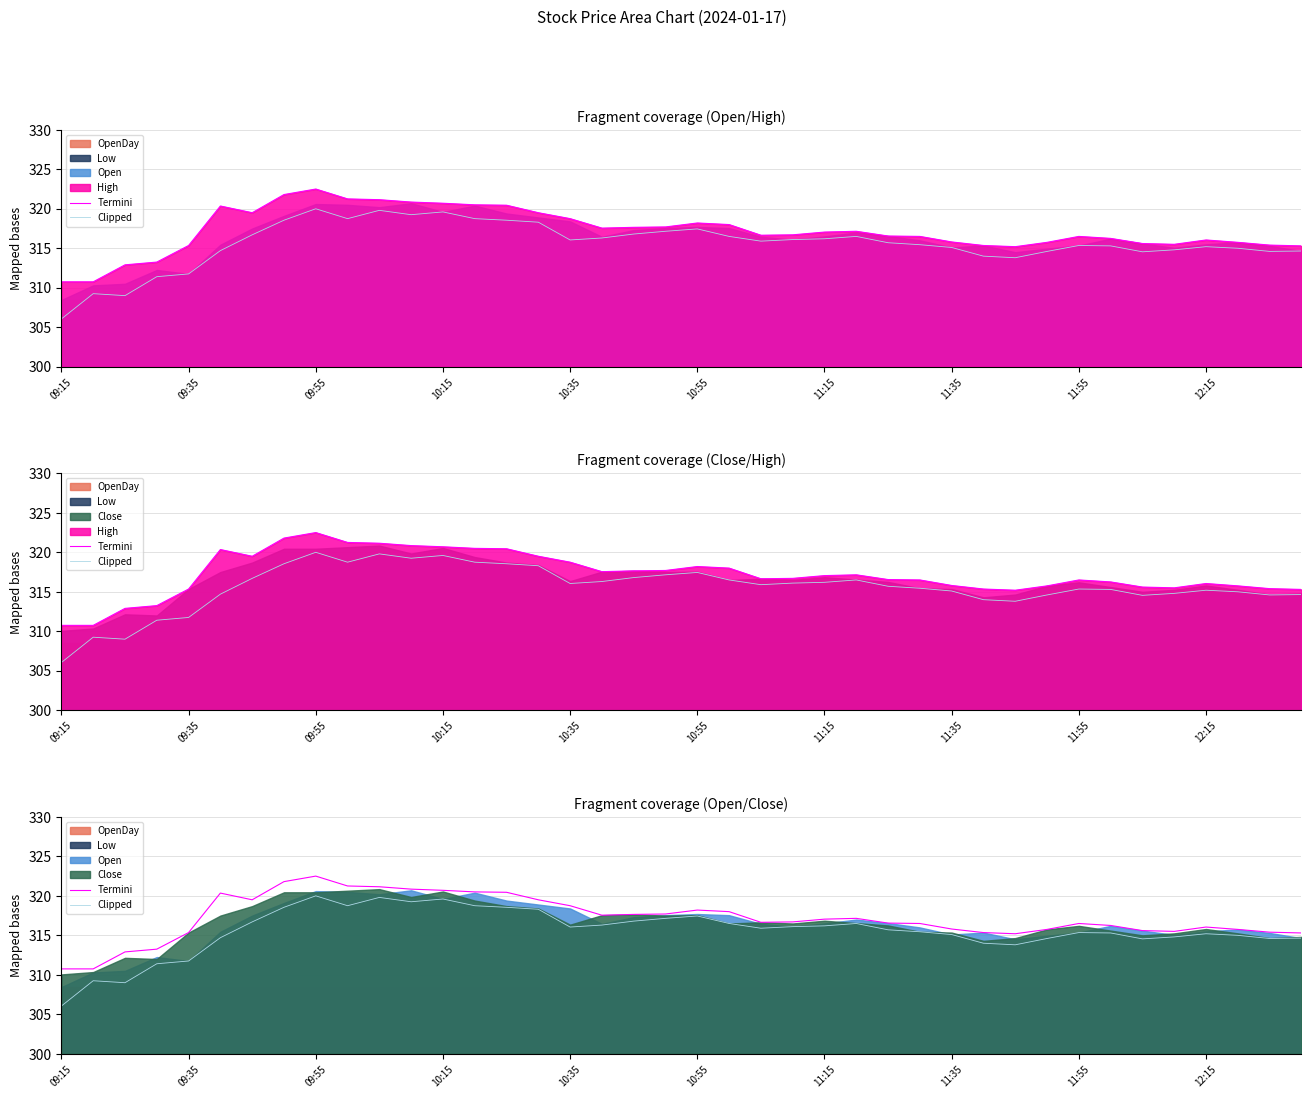

How many interior local valleys does the Termini series have?

5